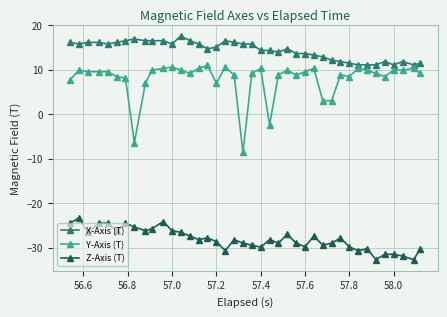

How many categories are shown in the chart?

40